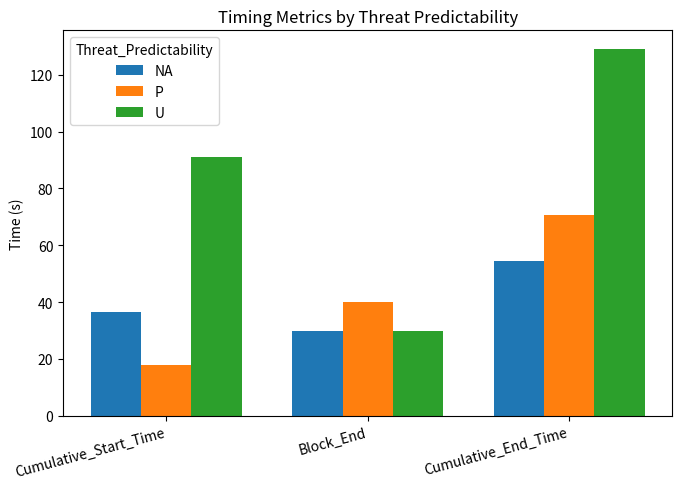

What position from the right is Cumulative_Start_Time?

3